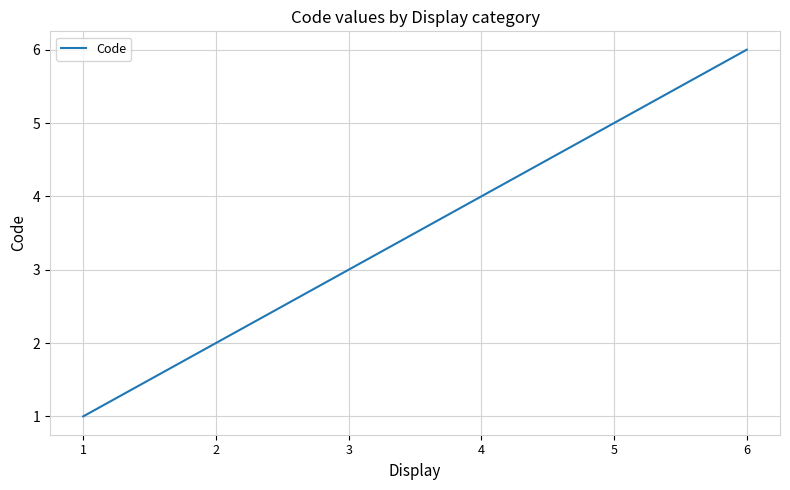

Rank the categories by value from highest to lowest.

6, 5, 4, 3, 2, 1